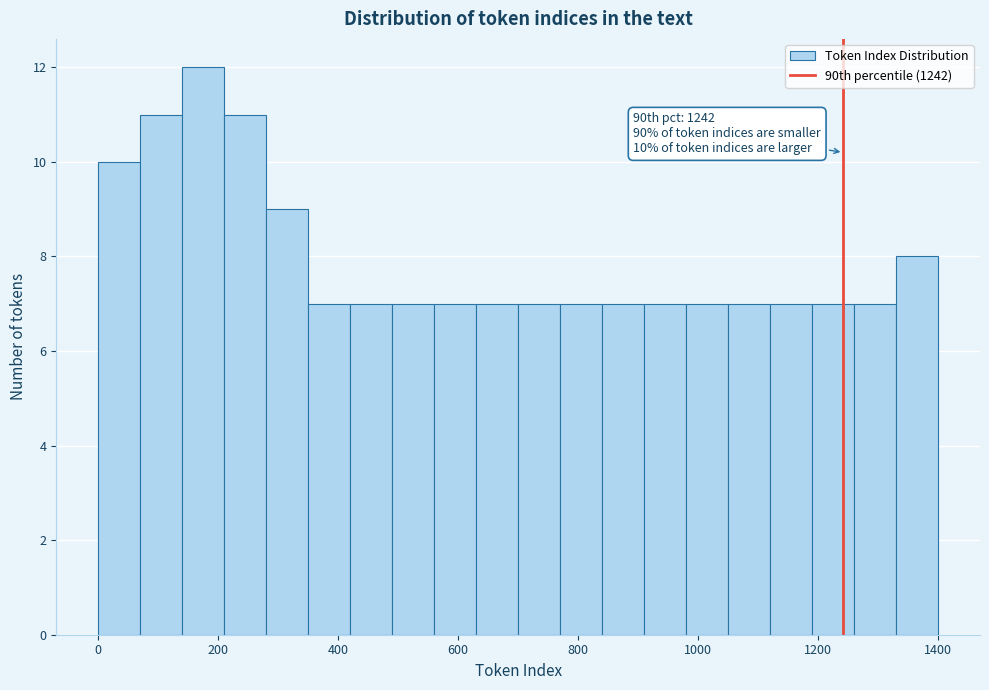

Read against the x-axis, roughly where is the centre of the tallest bar?

180